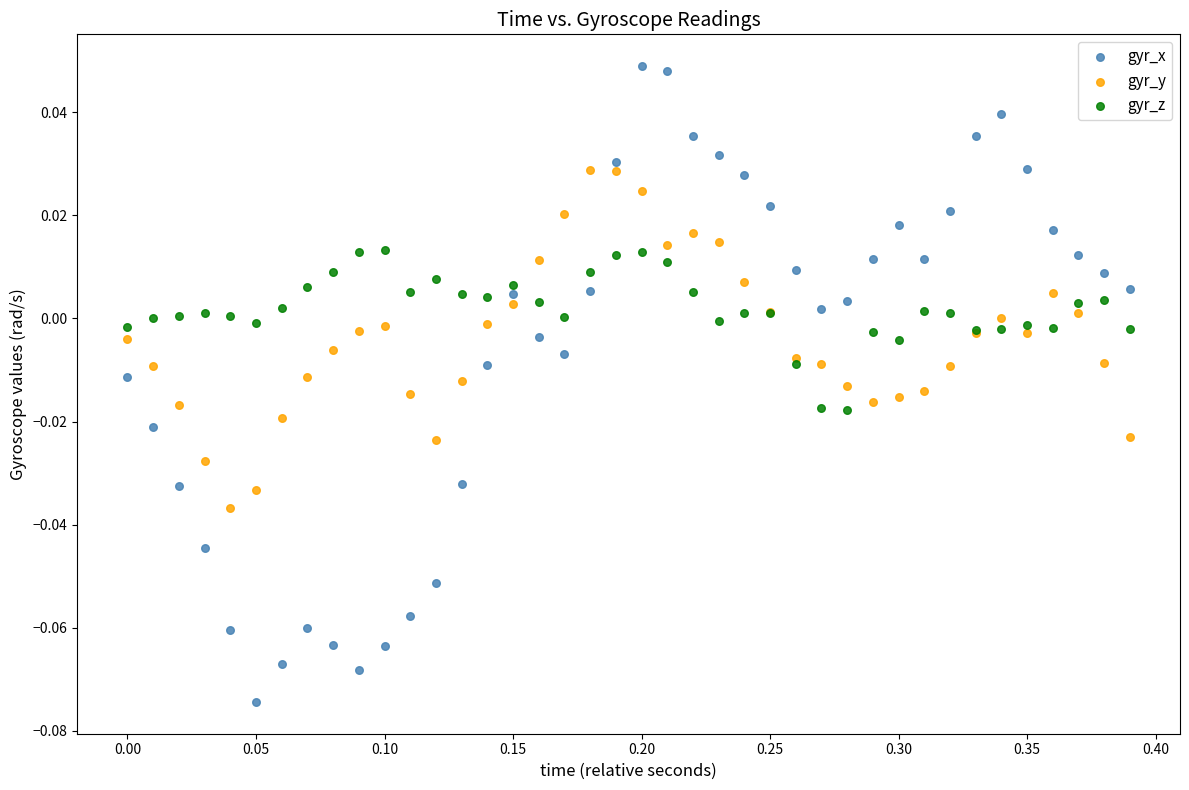

Which series contains the lowest Y value?

gyr_x